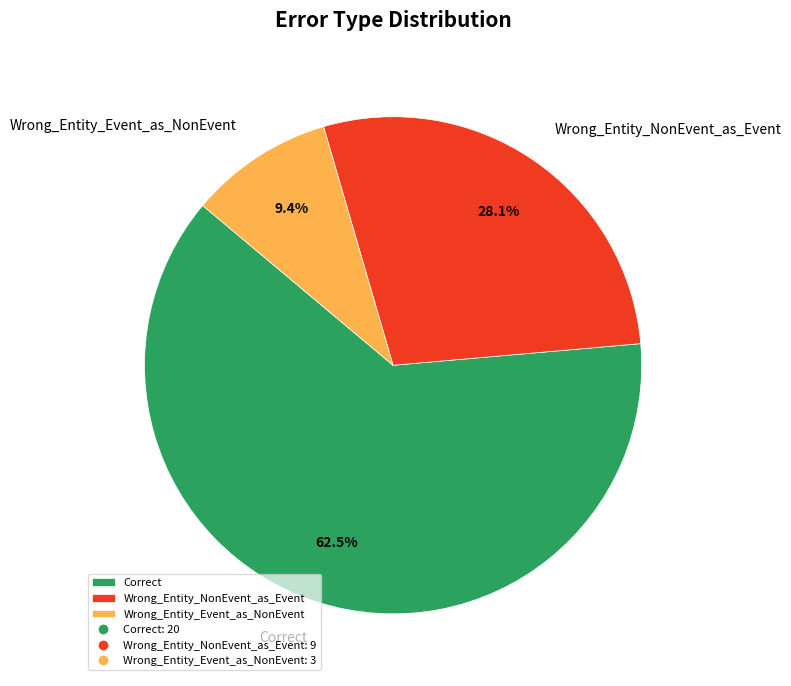

What percentage is the Wrong_Entity_Event_as_NonEvent slice, to the nearest percent?

9%